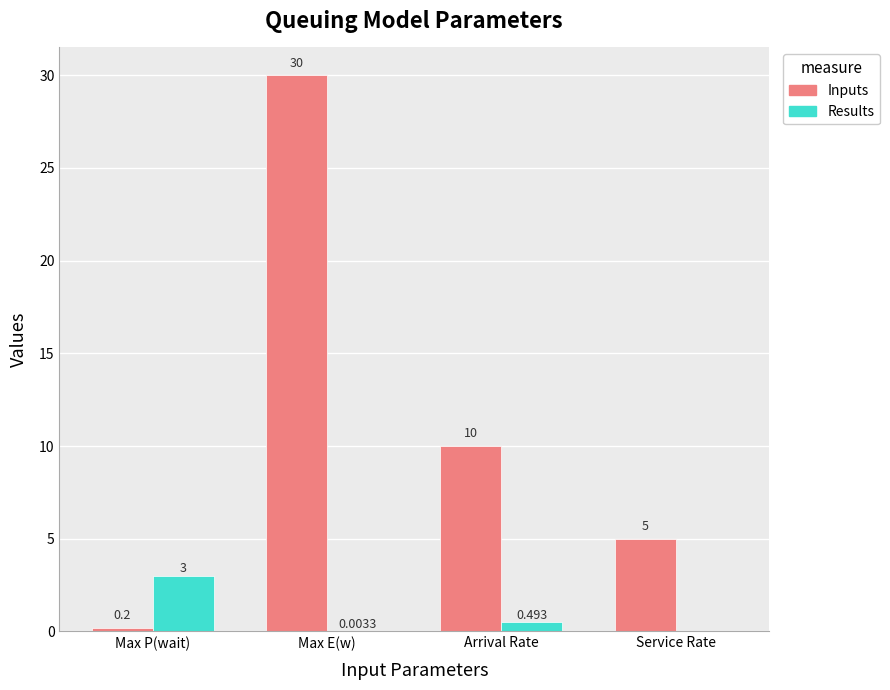

Which series changed the most between Max E(w) and Service Rate?

Inputs